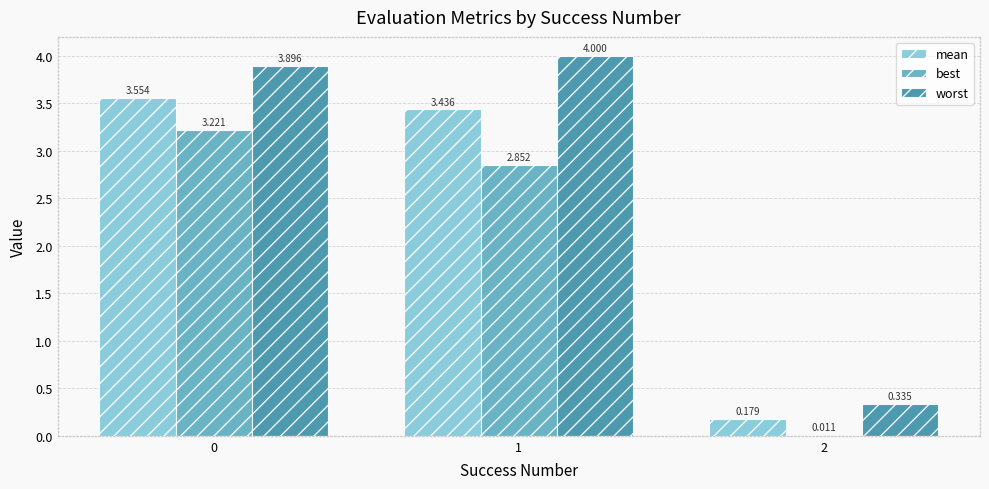

Which series has the largest total across all categories?

worst